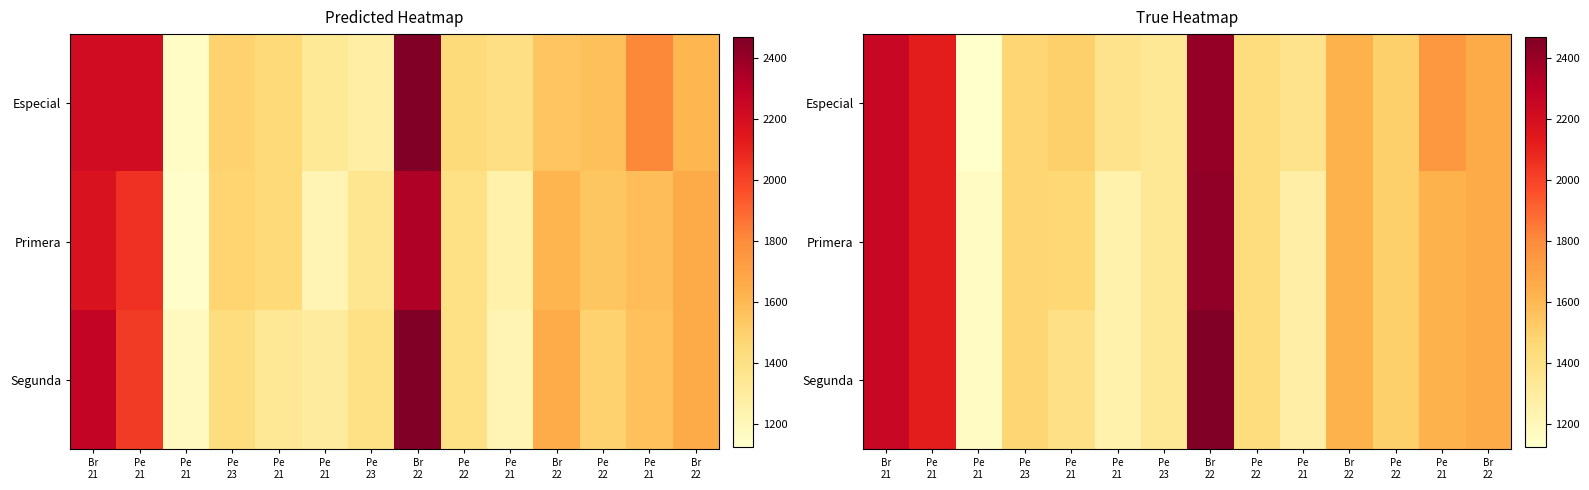

What is the total value across all series at Pe
22?

4284